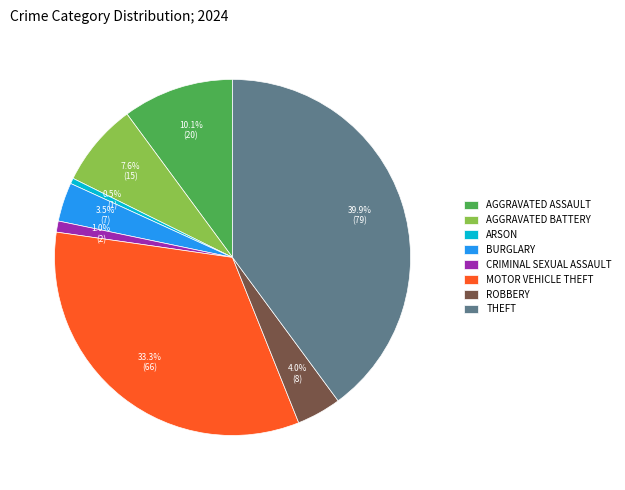

How many segments does this pie chart have?

8